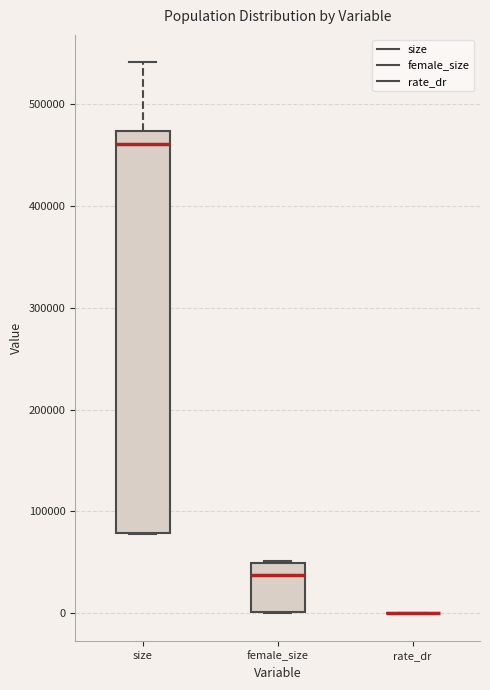

Reading left to right, read every box against the y-axis: the position of its median line, the range the box covers, and the ends of its whiskers. The values are not printed on the chart, so give them approximately, as read against the axis.

size: median 460000, box 80000 to 470000, whiskers 80000 to 540000
female_size: median 40000, box 0 to 50000, whiskers 0 to 50000
rate_dr: box collapsed to a line at 0, whiskers 0 to 0